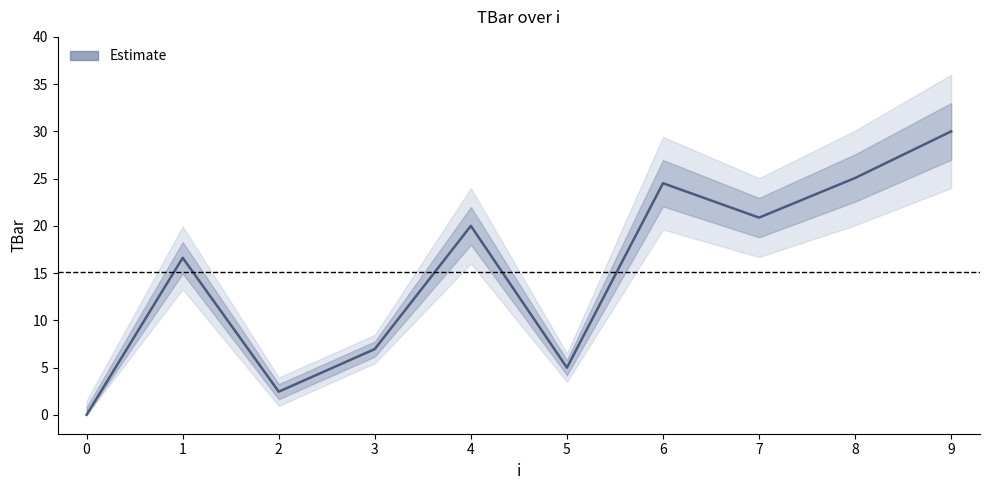

What is the change in value from 0 to 9?

+30.0